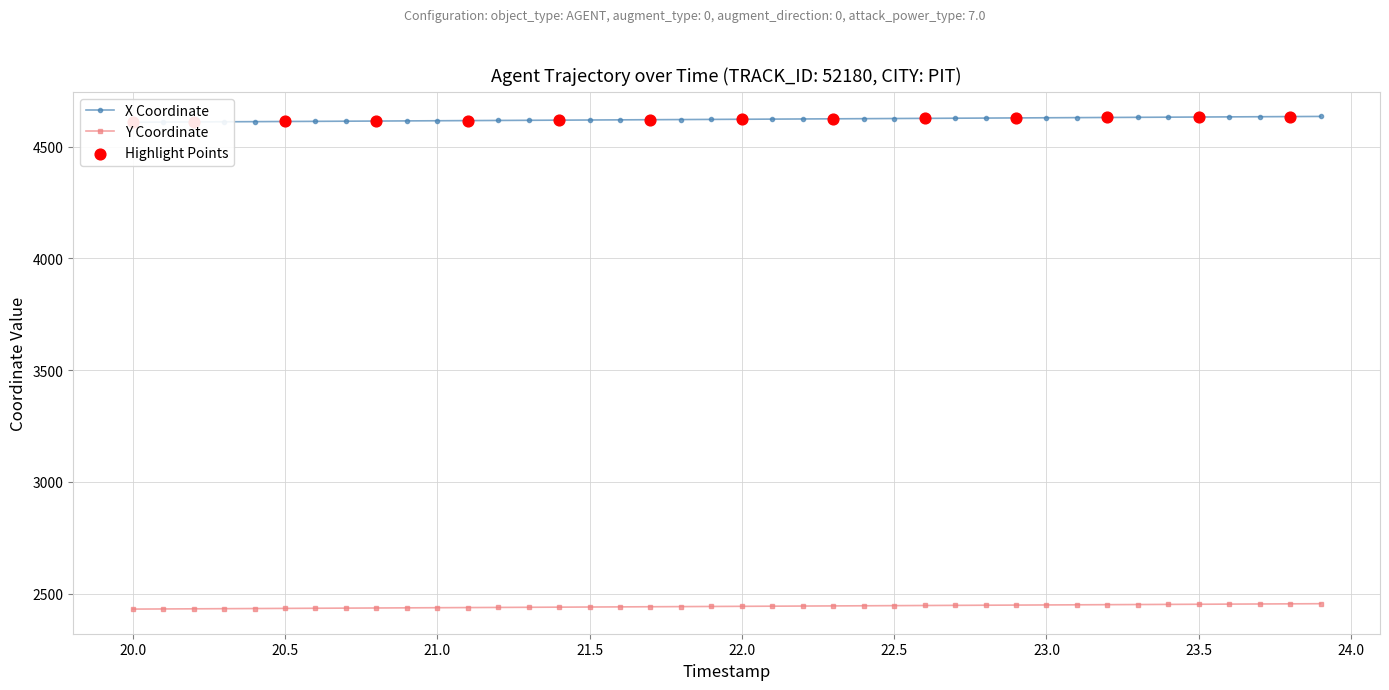

What is the minimum value for Y Coordinate?

2431.1